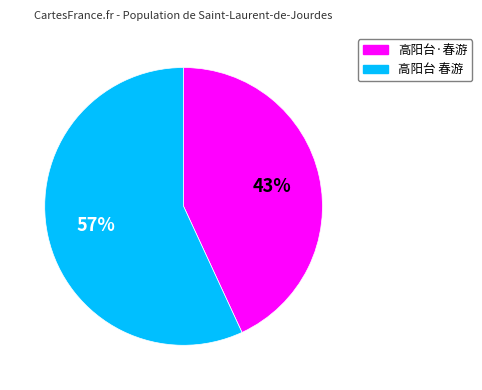

To the nearest percent, what is the difference between the largest and smallest slice percentages?

14%